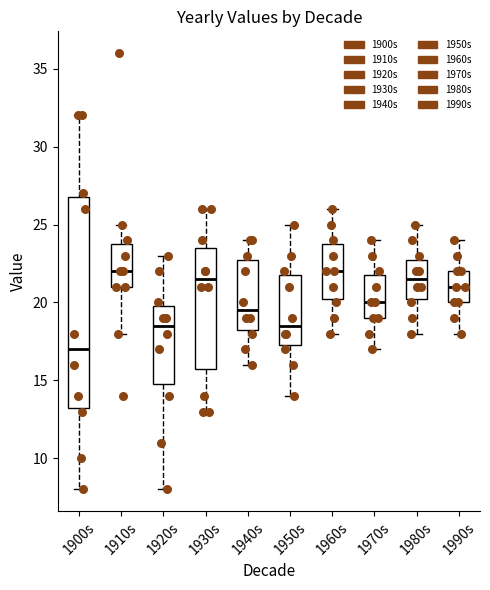

Where does the upper whisker of the box for 1950s end on the y-axis? The values are not printed on the chart, so give them approximately, as read against the axis.

25.0